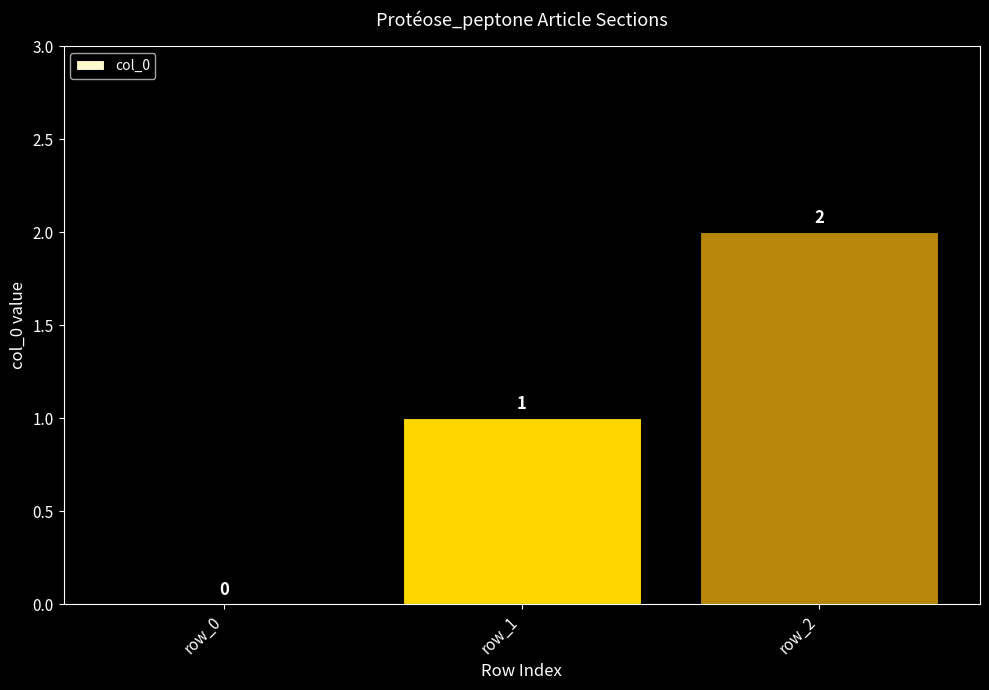

Which category has the highest value across all series?

row_2